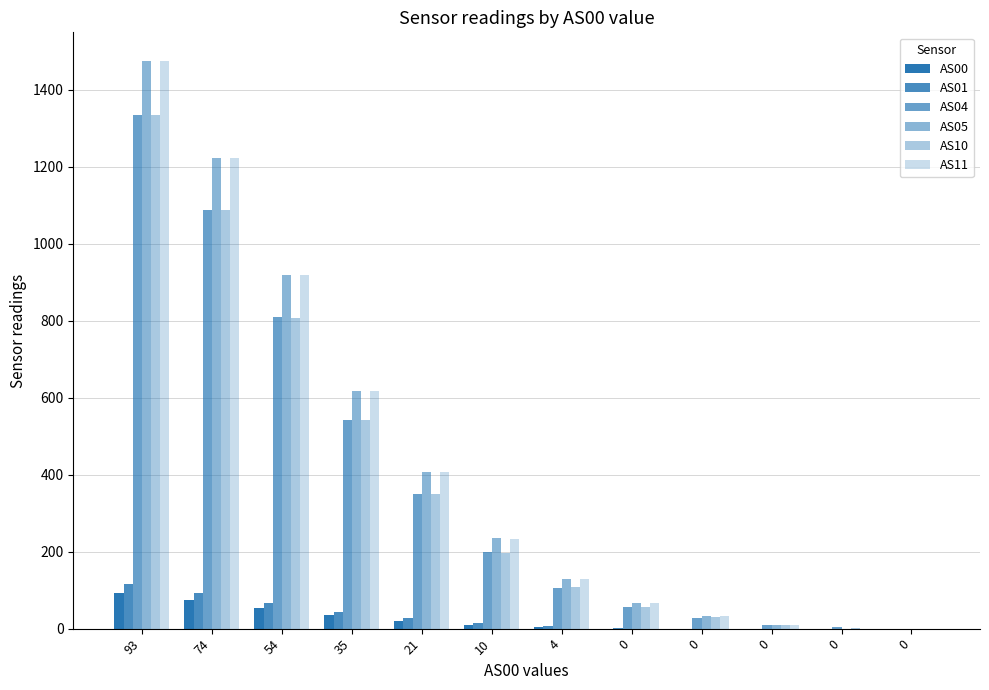

The value of AS04 at 4 is 106. True or false?

True